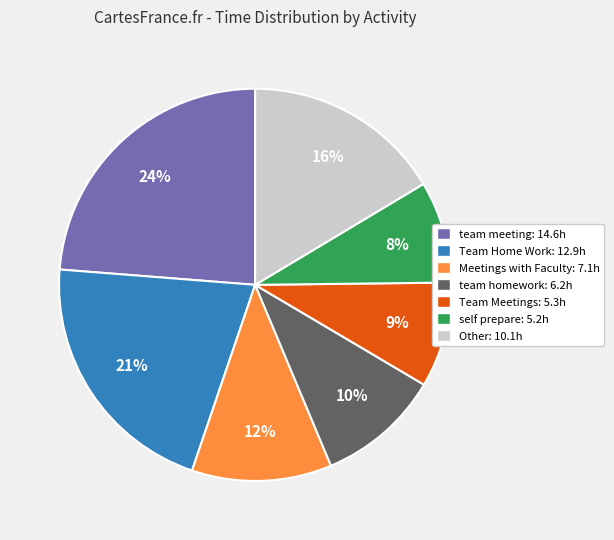

The team homework: 6.2h slice represents 1% of the pie. True or false?

False